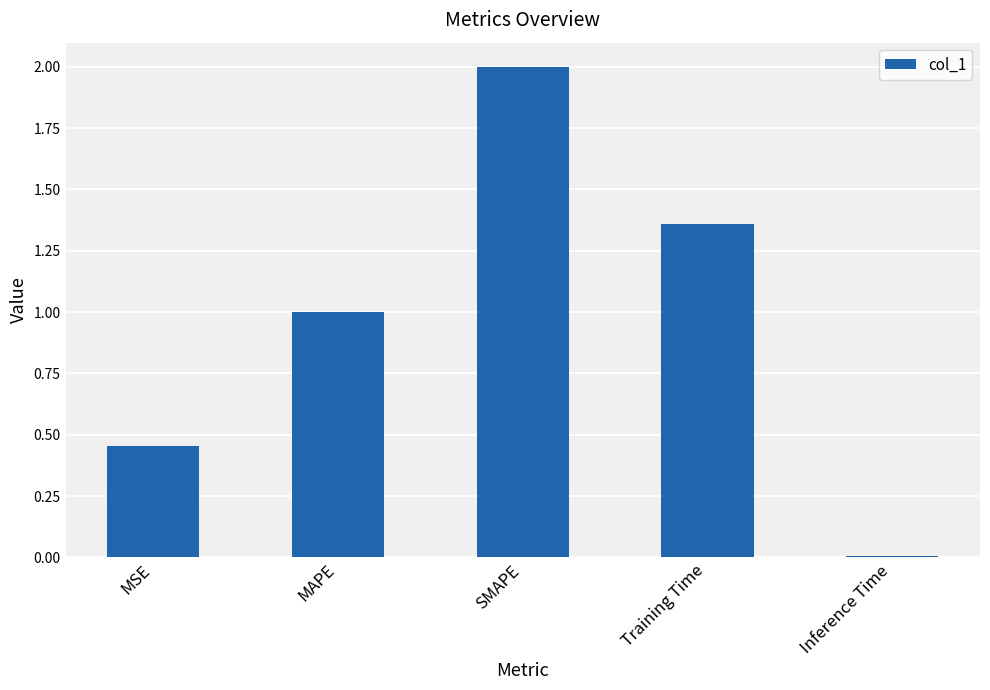

List the labels in order of value, largest first.

SMAPE, Training Time, MAPE, MSE, Inference Time